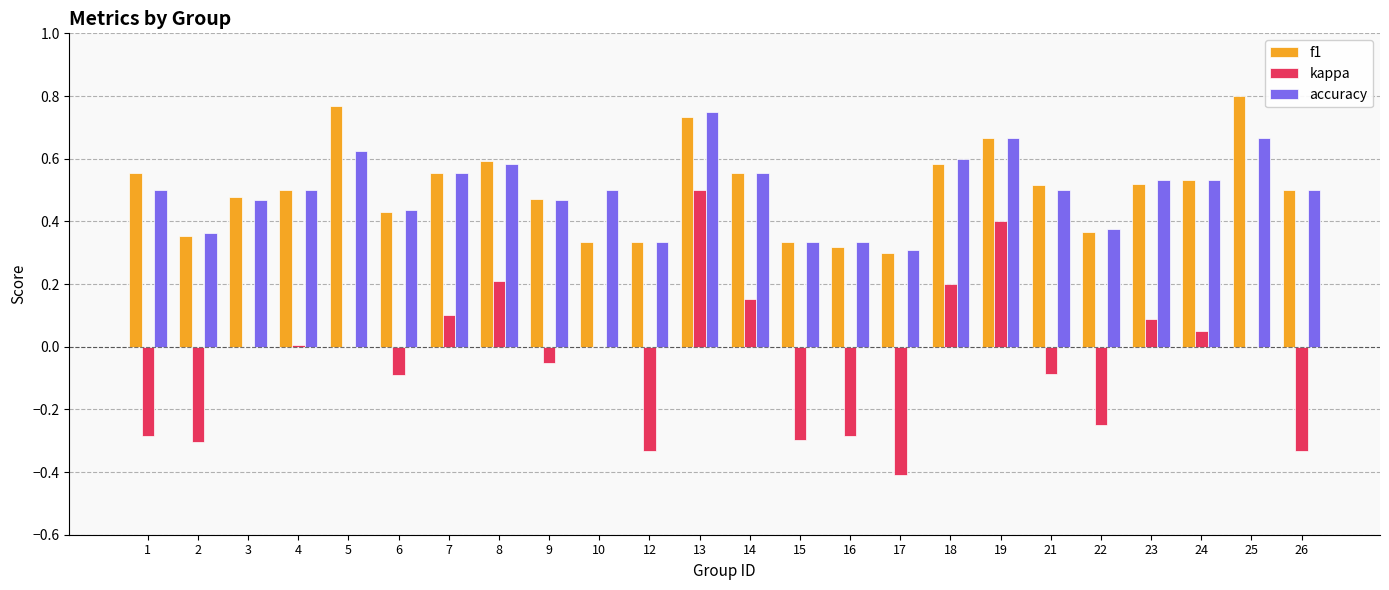

Is it true that accuracy equals 0.5 at 10?

True